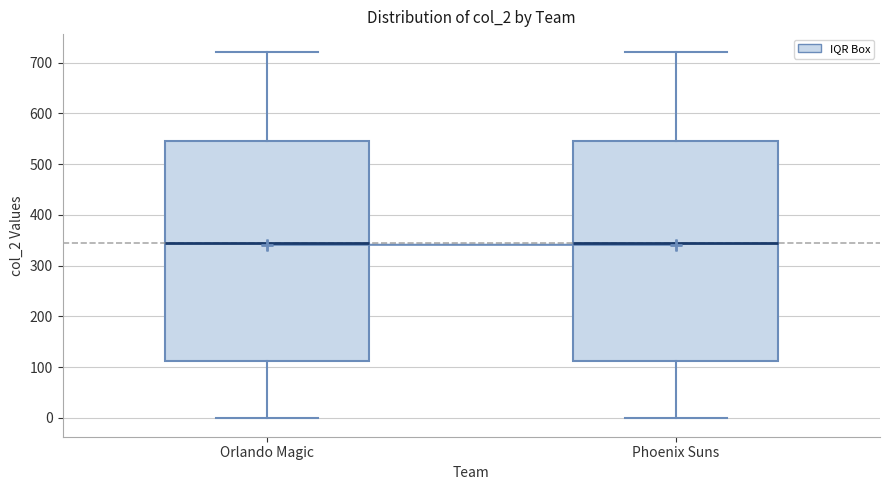

Reading left to right, transcribe this box plot: for each box, give where its median line is, the range the box spans, and where its two whiskers end, as read against the y-axis. The values are not printed on the chart, so give them approximately, as read against the axis.

Orlando Magic: median 350, box 110 to 550, whiskers 0 to 720
Phoenix Suns: median 350, box 110 to 550, whiskers 0 to 720